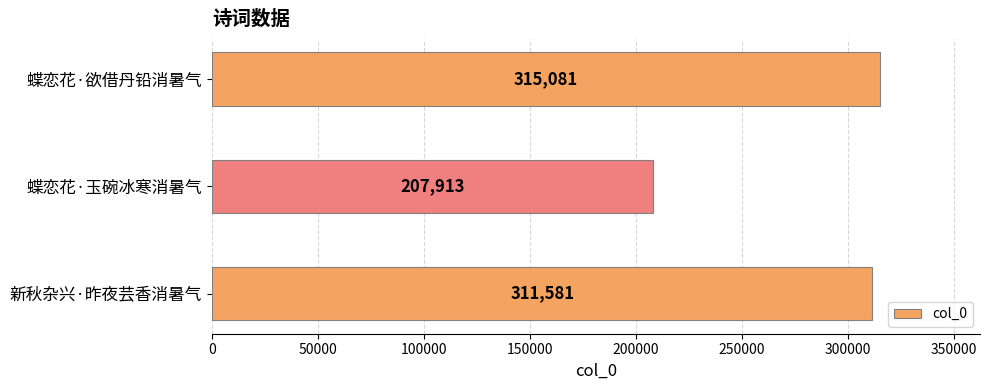

Is it true that the value at 蝶恋花·欲借丹铅消暑气 is 124012?

False